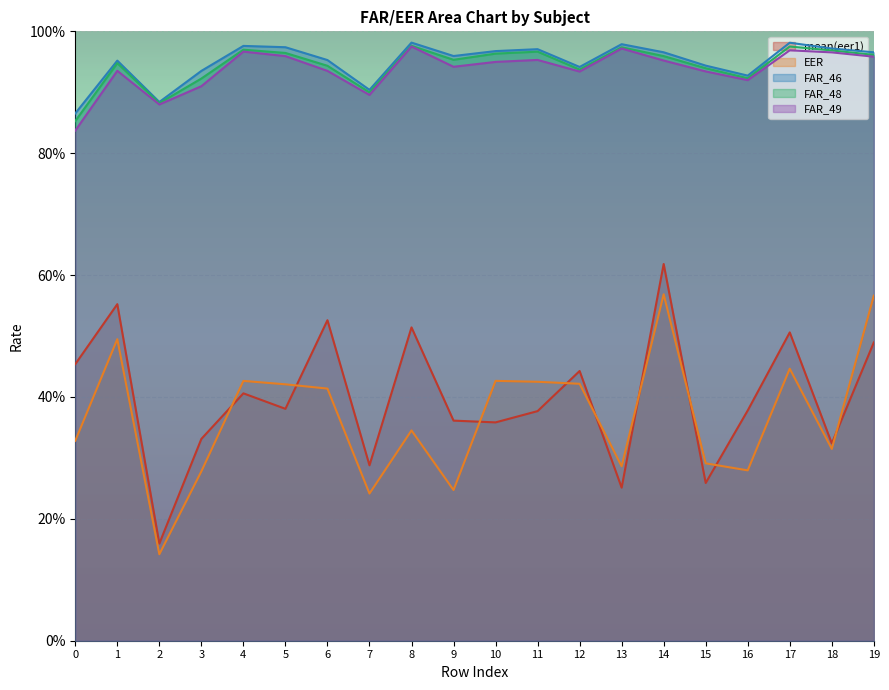

What are all the series names shown in the legend?

mean(eer1), EER, FAR_46, FAR_48, FAR_49